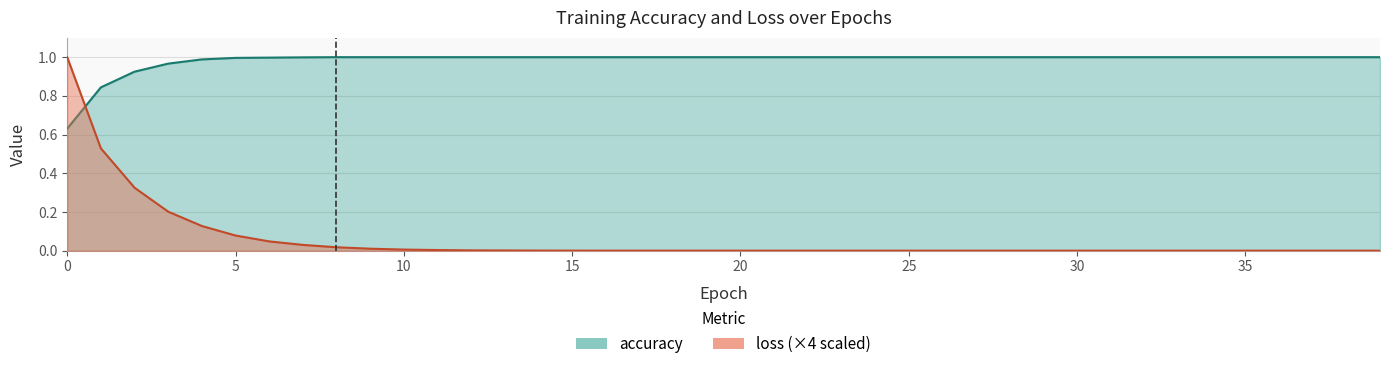

True or false: loss has a value of 0.1 at 4.

True